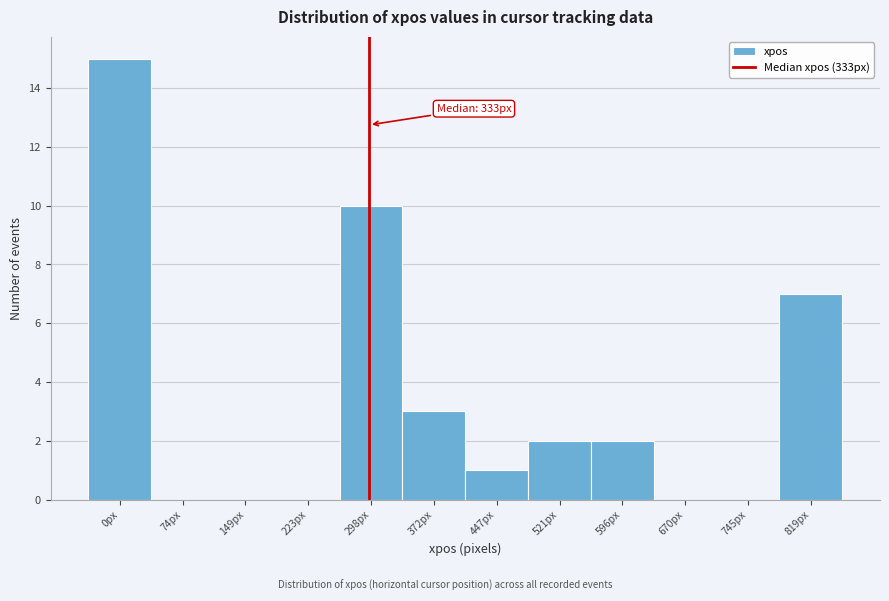

Reading left to right, what are all the values shown in this chart?

0px=15	74px=0	149px=0	223px=0	298px=10	372px=3	447px=1	521px=2	596px=2	670px=0	745px=0	819px=7